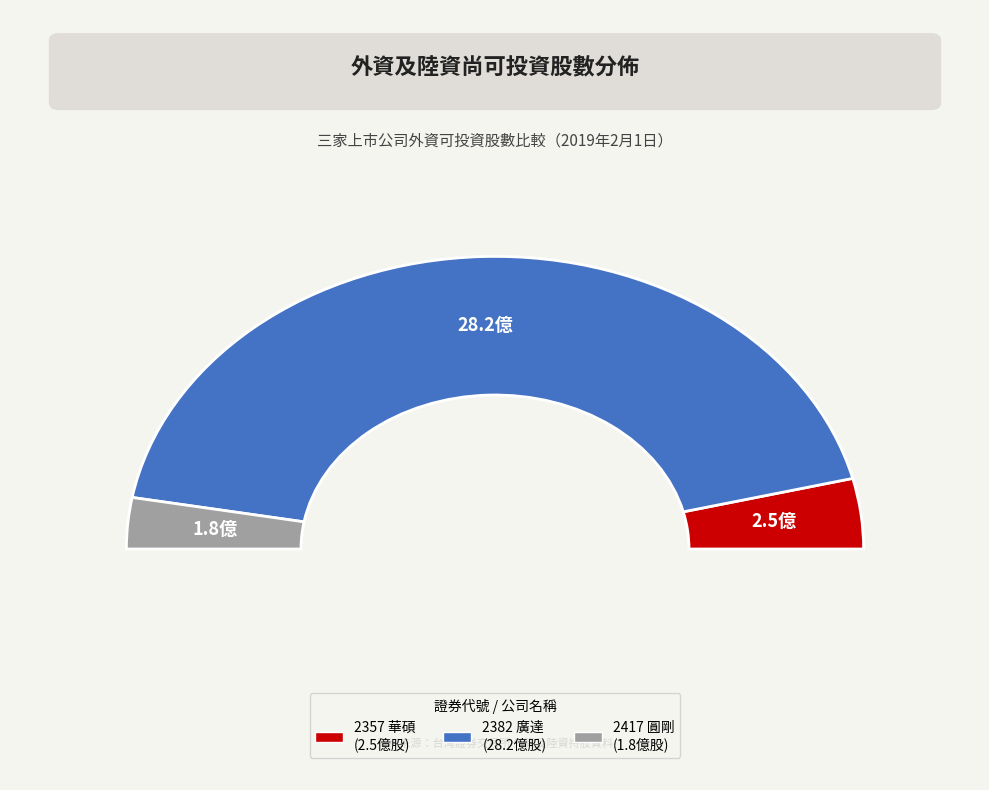

Is there a majority slice in this chart?

Yes